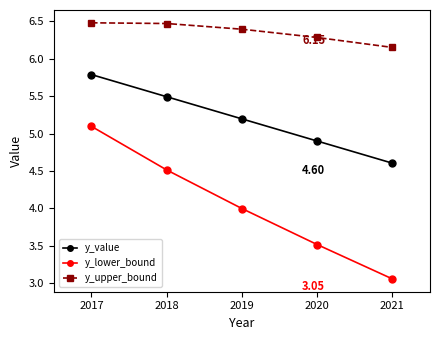

List the series in order of their overall mean, lowest first.

y_lower_bound, y_value, y_upper_bound